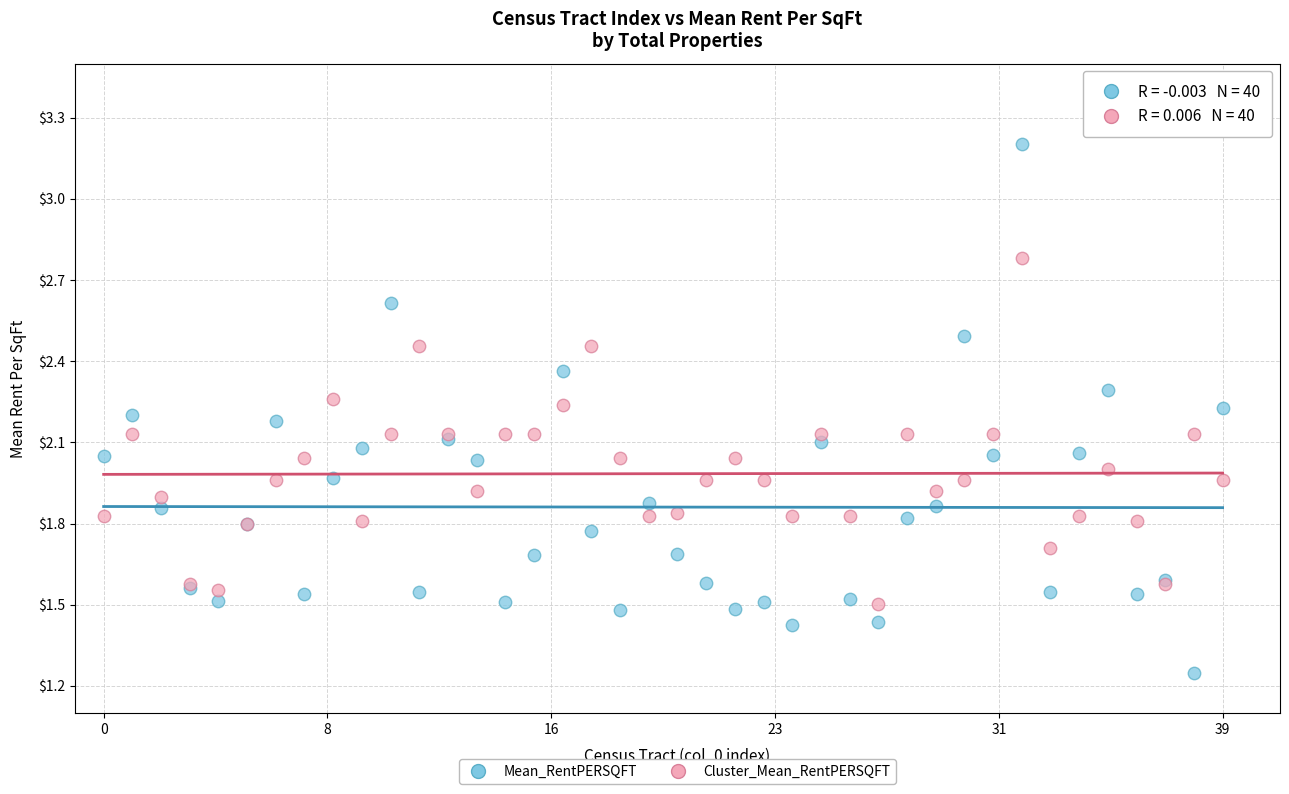

What are all the series names shown in the legend?

Mean_RentPERSQFT, Cluster_Mean_RentPERSQFT